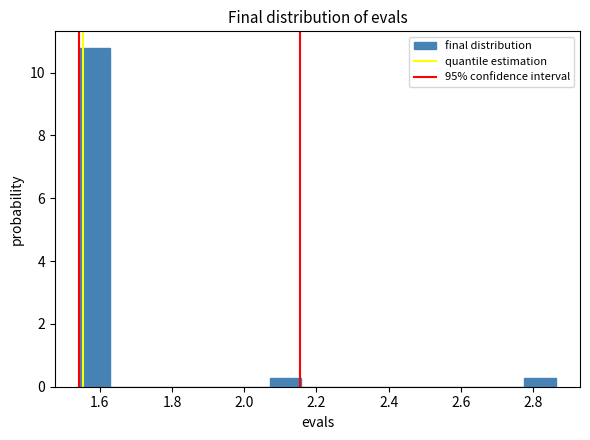

Reading left to right, transcribe this chart: for each bar, give the range it covers on the x-axis and its height. Neither the bar edges nor the heights are printed on the chart, so give them approximately, as read against the axes.

1.54 to 1.62: 10.8
1.62 to 1.72: 0
1.72 to 1.80: 0
1.80 to 1.90: 0
1.90 to 1.98: 0
1.98 to 2.08: 0
2.08 to 2.16: 0.2
2.16 to 2.24: 0
2.24 to 2.34: 0
2.34 to 2.42: 0
2.42 to 2.52: 0
2.52 to 2.60: 0
2.60 to 2.68: 0
2.68 to 2.78: 0
2.78 to 2.86: 0.2